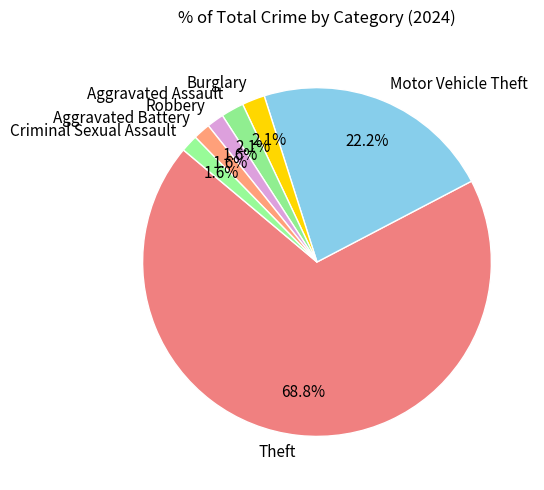

What percentage is NOT represented by Motor Vehicle Theft?

77.8%